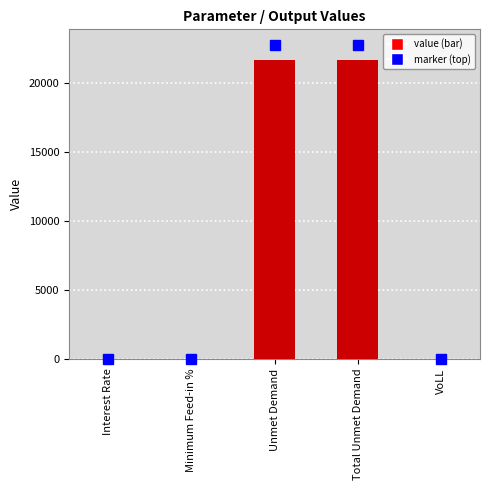

What is the maximum value shown in the chart?

21695.4